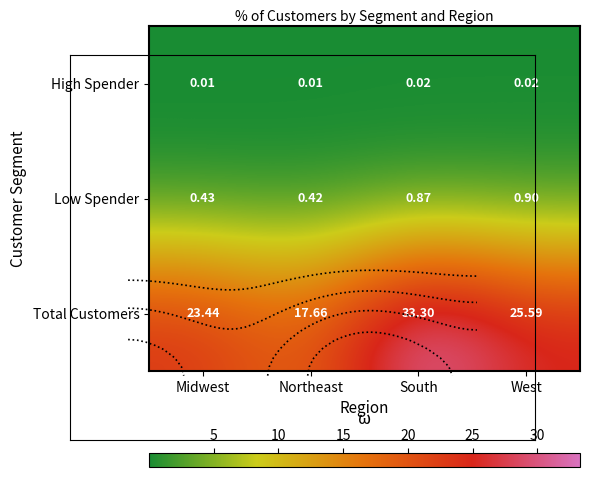

Which series changed the most between Midwest and South?

Total Customers